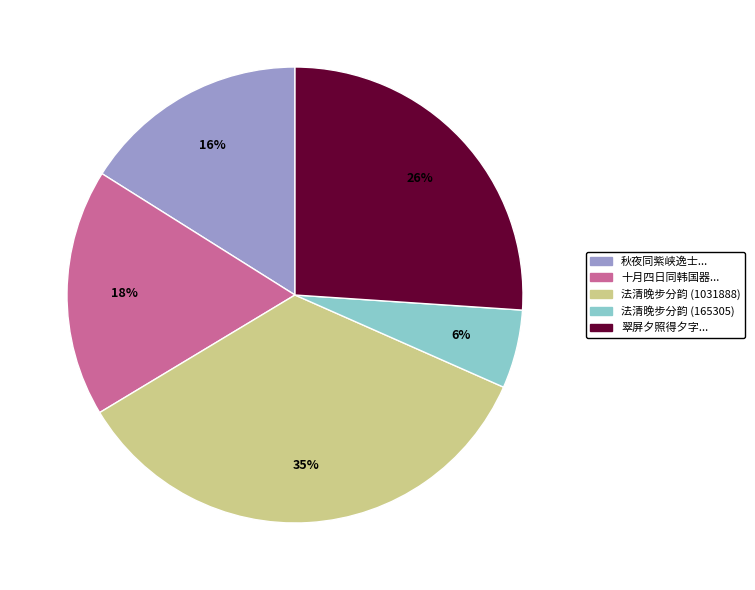

Is there a majority slice in this chart?

No